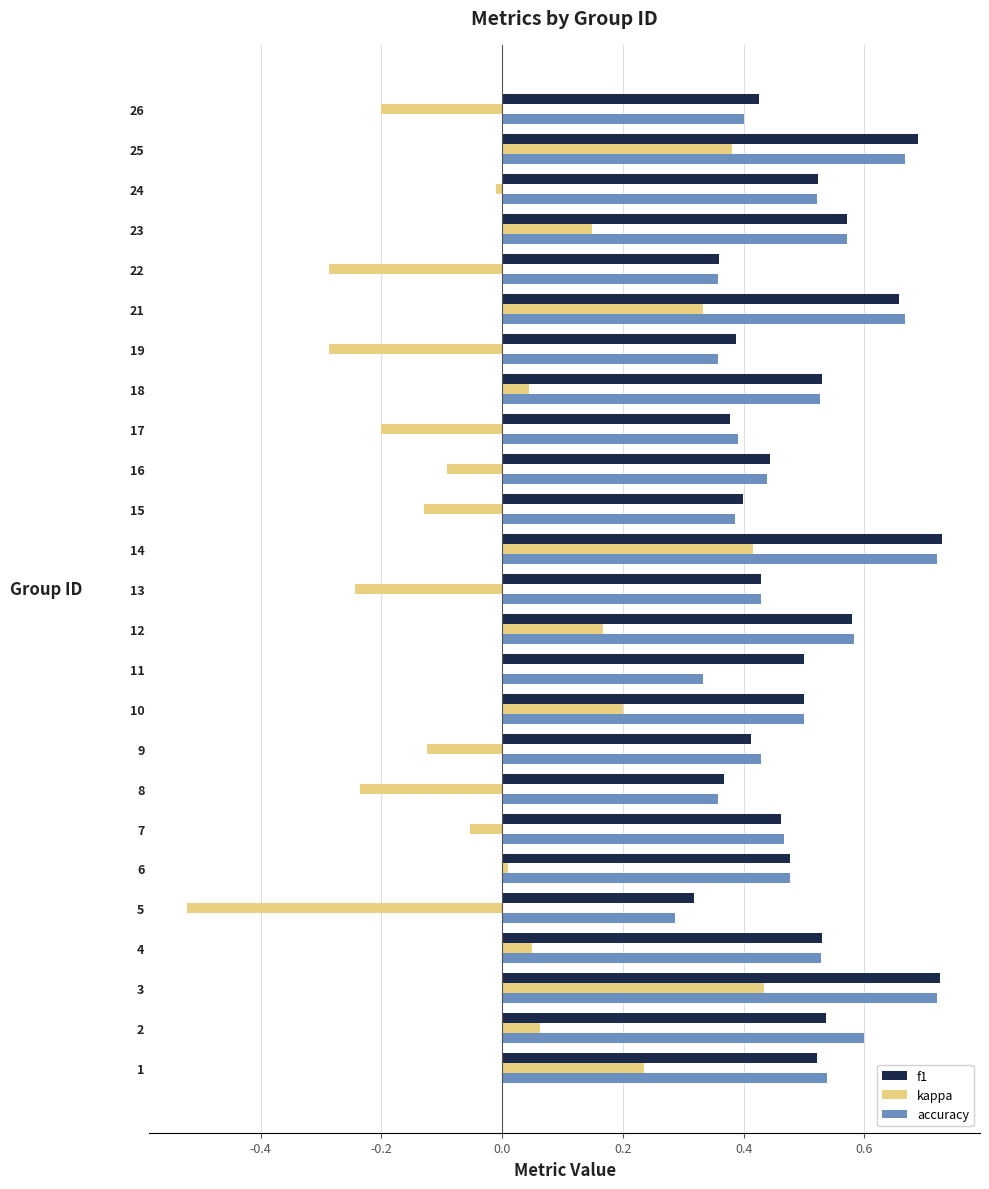

Between 8 and 11, which series saw the biggest shift?

kappa